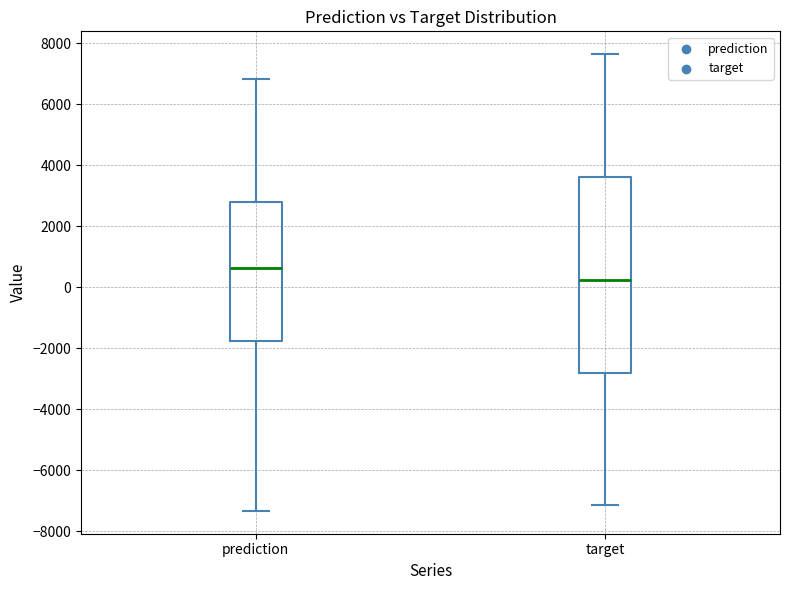

Reading left to right, read every box against the y-axis: the position of its median line, the range the box covers, and the ends of its whiskers. The values are not printed on the chart, so give them approximately, as read against the axis.

prediction: median 600, box -1800 to 2800, whiskers -7400 to 6800
target: median 200, box -2800 to 3600, whiskers -7200 to 7600